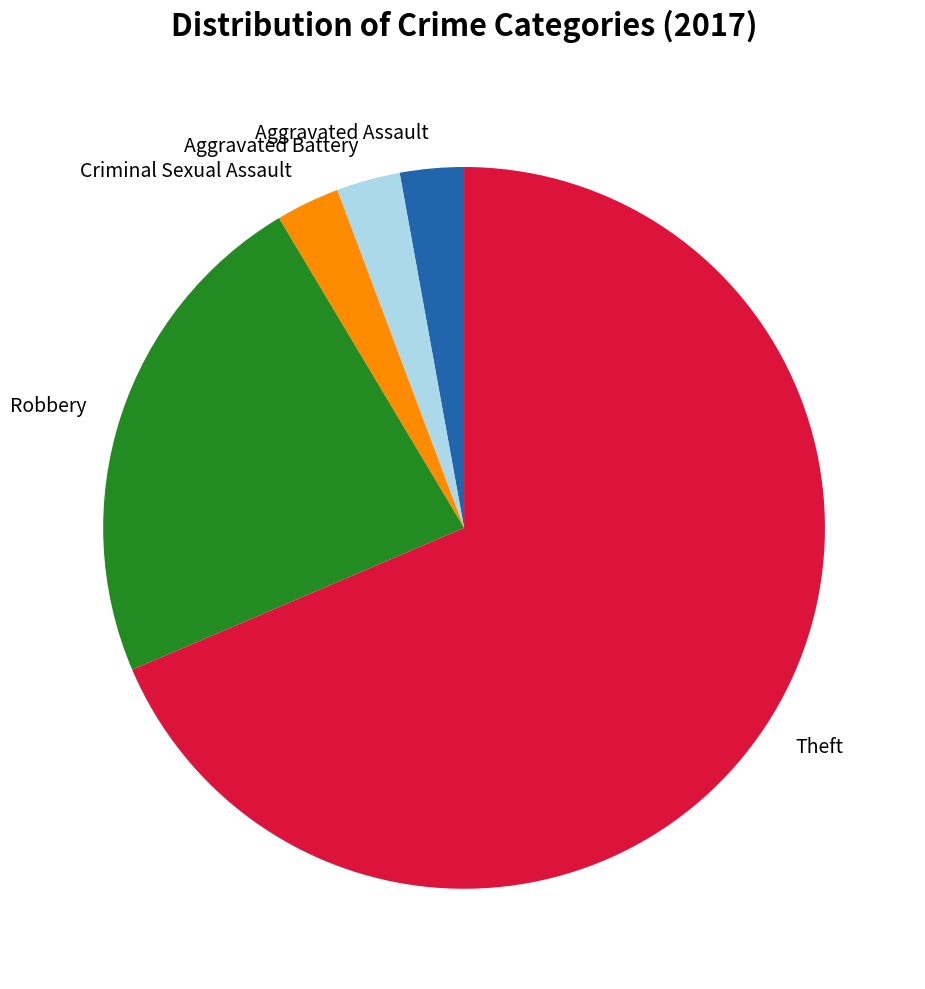

The Aggravated Battery slice represents 3% of the pie. True or false?

True